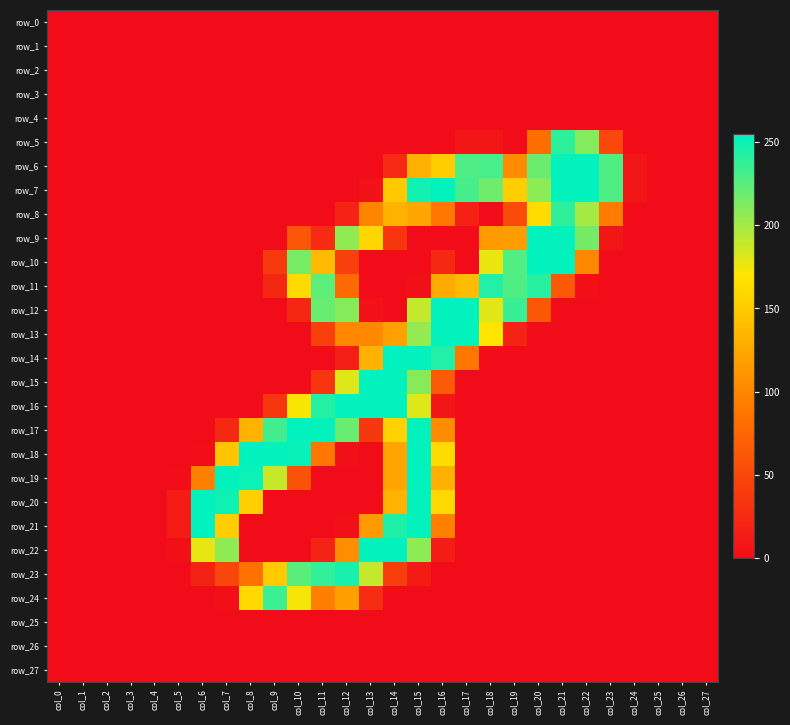

Reading right to left, transcribe all the data shown in this chart.

row_0: col_27=0	col_26=0	col_25=0	col_24=0	col_23=0	col_22=0	col_21=0	col_20=0	col_19=0	col_18=0	col_17=0	col_16=0	col_15=0	col_14=0	col_13=0	col_12=0	col_11=0	col_10=0	col_9=0	col_8=0	col_7=0	col_6=0	col_5=0	col_4=0	col_3=0	col_2=0	col_1=0	col_0=0
row_1: col_27=0	col_26=0	col_25=0	col_24=0	col_23=0	col_22=0	col_21=0	col_20=0	col_19=0	col_18=0	col_17=0	col_16=0	col_15=0	col_14=0	col_13=0	col_12=0	col_11=0	col_10=0	col_9=0	col_8=0	col_7=0	col_6=0	col_5=0	col_4=0	col_3=0	col_2=0	col_1=0	col_0=0
row_2: col_27=0	col_26=0	col_25=0	col_24=0	col_23=0	col_22=0	col_21=0	col_20=0	col_19=0	col_18=0	col_17=0	col_16=0	col_15=0	col_14=0	col_13=0	col_12=0	col_11=0	col_10=0	col_9=0	col_8=0	col_7=0	col_6=0	col_5=0	col_4=0	col_3=0	col_2=0	col_1=0	col_0=0
row_3: col_27=0	col_26=0	col_25=0	col_24=0	col_23=0	col_22=0	col_21=0	col_20=0	col_19=0	col_18=0	col_17=0	col_16=0	col_15=0	col_14=0	col_13=0	col_12=0	col_11=0	col_10=0	col_9=0	col_8=0	col_7=0	col_6=0	col_5=0	col_4=0	col_3=0	col_2=0	col_1=0	col_0=0
row_4: col_27=0	col_26=0	col_25=0	col_24=0	col_23=0	col_22=0	col_21=0	col_20=0	col_19=0	col_18=0	col_17=0	col_16=0	col_15=0	col_14=0	col_13=0	col_12=0	col_11=0	col_10=0	col_9=0	col_8=0	col_7=0	col_6=0	col_5=0	col_4=0	col_3=0	col_2=0	col_1=0	col_0=0
row_5: col_27=0	col_26=0	col_25=0	col_24=0	col_23=50	col_22=211	col_21=240	col_20=82	col_19=0	col_18=8	col_17=8	col_16=0	col_15=0	col_14=0	col_13=0	col_12=0	col_11=0	col_10=0	col_9=0	col_8=0	col_7=0	col_6=0	col_5=0	col_4=0	col_3=0	col_2=0	col_1=0	col_0=0
row_6: col_27=0	col_26=0	col_25=0	col_24=8	col_23=229	col_22=254	col_21=254	col_20=219	col_19=103	col_18=231	col_17=229	col_16=152	col_15=131	col_14=25	col_13=0	col_12=0	col_11=0	col_10=0	col_9=0	col_8=0	col_7=0	col_6=0	col_5=0	col_4=0	col_3=0	col_2=0	col_1=0	col_0=0
row_7: col_27=0	col_26=0	col_25=0	col_24=8	col_23=229	col_22=254	col_21=254	col_20=208	col_19=153	col_18=218	col_17=232	col_16=254	col_15=249	col_14=149	col_13=5	col_12=0	col_11=0	col_10=0	col_9=0	col_8=0	col_7=0	col_6=0	col_5=0	col_4=0	col_3=0	col_2=0	col_1=0	col_0=0
row_8: col_27=0	col_26=0	col_25=0	col_24=0	col_23=92	col_22=200	col_21=239	col_20=163	col_19=52	col_18=0	col_17=17	col_16=88	col_15=123	col_14=133	col_13=98	col_12=19	col_11=0	col_10=0	col_9=0	col_8=0	col_7=0	col_6=0	col_5=0	col_4=0	col_3=0	col_2=0	col_1=0	col_0=0
row_9: col_27=0	col_26=0	col_25=0	col_24=0	col_23=8	col_22=216	col_21=254	col_20=254	col_19=116	col_18=115	col_17=0	col_16=0	col_15=0	col_14=34	col_13=159	col_12=207	col_11=26	col_10=61	col_9=0	col_8=0	col_7=0	col_6=0	col_5=0	col_4=0	col_3=0	col_2=0	col_1=0	col_0=0
row_10: col_27=0	col_26=0	col_25=0	col_24=0	col_23=0	col_22=100	col_21=254	col_20=254	col_19=228	col_18=177	col_17=0	col_16=24	col_15=0	col_14=0	col_13=0	col_12=43	col_11=139	col_10=215	col_9=37	col_8=0	col_7=0	col_6=0	col_5=0	col_4=0	col_3=0	col_2=0	col_1=0	col_0=0
row_11: col_27=0	col_26=0	col_25=0	col_24=0	col_23=0	col_22=2	col_21=64	col_20=242	col_19=229	col_18=244	col_17=139	col_16=126	col_15=3	col_14=0	col_13=0	col_12=77	col_11=224	col_10=162	col_9=22	col_8=0	col_7=0	col_6=0	col_5=0	col_4=0	col_3=0	col_2=0	col_1=0	col_0=0
row_12: col_27=0	col_26=0	col_25=0	col_24=0	col_23=0	col_22=0	col_21=0	col_20=62	col_19=236	col_18=180	col_17=254	col_16=254	col_15=190	col_14=0	col_13=5	col_12=210	col_11=220	col_10=22	col_9=0	col_8=0	col_7=0	col_6=0	col_5=0	col_4=0	col_3=0	col_2=0	col_1=0	col_0=0
row_13: col_27=0	col_26=0	col_25=0	col_24=0	col_23=0	col_22=0	col_21=0	col_20=0	col_19=19	col_18=170	col_17=254	col_16=254	col_15=206	col_14=119	col_13=101	col_12=101	col_11=42	col_10=0	col_9=0	col_8=0	col_7=0	col_6=0	col_5=0	col_4=0	col_3=0	col_2=0	col_1=0	col_0=0
row_14: col_27=0	col_26=0	col_25=0	col_24=0	col_23=0	col_22=0	col_21=0	col_20=0	col_19=0	col_18=1	col_17=88	col_16=244	col_15=254	col_14=255	col_13=132	col_12=16	col_11=0	col_10=0	col_9=0	col_8=0	col_7=0	col_6=0	col_5=0	col_4=0	col_3=0	col_2=0	col_1=0	col_0=0
row_15: col_27=0	col_26=0	col_25=0	col_24=0	col_23=0	col_22=0	col_21=0	col_20=0	col_19=0	col_18=0	col_17=0	col_16=65	col_15=210	col_14=254	col_13=254	col_12=181	col_11=35	col_10=0	col_9=0	col_8=0	col_7=0	col_6=0	col_5=0	col_4=0	col_3=0	col_2=0	col_1=0	col_0=0
row_16: col_27=0	col_26=0	col_25=0	col_24=0	col_23=0	col_22=0	col_21=0	col_20=0	col_19=0	col_18=0	col_17=0	col_16=8	col_15=181	col_14=254	col_13=254	col_12=254	col_11=243	col_10=172	col_9=35	col_8=0	col_7=0	col_6=0	col_5=0	col_4=0	col_3=0	col_2=0	col_1=0	col_0=0
row_17: col_27=0	col_26=0	col_25=0	col_24=0	col_23=0	col_22=0	col_21=0	col_20=0	col_19=0	col_18=0	col_17=0	col_16=104	col_15=254	col_14=155	col_13=36	col_12=220	col_11=254	col_10=254	col_9=233	col_8=132	col_7=23	col_6=0	col_5=0	col_4=0	col_3=0	col_2=0	col_1=0	col_0=0
row_18: col_27=0	col_26=0	col_25=0	col_24=0	col_23=0	col_22=0	col_21=0	col_20=0	col_19=0	col_18=0	col_17=0	col_16=163	col_15=254	col_14=122	col_13=0	col_12=3	col_11=88	col_10=252	col_9=254	col_8=254	col_7=146	col_6=1	col_5=0	col_4=0	col_3=0	col_2=0	col_1=0	col_0=0
row_19: col_27=0	col_26=0	col_25=0	col_24=0	col_23=0	col_22=0	col_21=0	col_20=0	col_19=0	col_18=0	col_17=0	col_16=131	col_15=254	col_14=122	col_13=0	col_12=0	col_11=0	col_10=58	col_9=189	col_8=251	col_7=254	col_6=95	col_5=1	col_4=0	col_3=0	col_2=0	col_1=0	col_0=0
row_20: col_27=0	col_26=0	col_25=0	col_24=0	col_23=0	col_22=0	col_21=0	col_20=0	col_19=0	col_18=0	col_17=0	col_16=160	col_15=254	col_14=132	col_13=0	col_12=0	col_11=0	col_10=0	col_9=0	col_8=154	col_7=250	col_6=254	col_5=13	col_4=0	col_3=0	col_2=0	col_1=0	col_0=0
row_21: col_27=0	col_26=0	col_25=0	col_24=0	col_23=0	col_22=0	col_21=0	col_20=0	col_19=0	col_18=0	col_17=0	col_16=95	col_15=254	col_14=245	col_13=115	col_12=3	col_11=0	col_10=0	col_9=0	col_8=0	col_7=152	col_6=254	col_5=13	col_4=0	col_3=0	col_2=0	col_1=0	col_0=0
row_22: col_27=0	col_26=0	col_25=0	col_24=0	col_23=0	col_22=0	col_21=0	col_20=0	col_19=0	col_18=0	col_17=0	col_16=13	col_15=208	col_14=254	col_13=254	col_12=105	col_11=19	col_10=0	col_9=0	col_8=0	col_7=207	col_6=178	col_5=2	col_4=0	col_3=0	col_2=0	col_1=0	col_0=0
row_23: col_27=0	col_26=0	col_25=0	col_24=0	col_23=0	col_22=0	col_21=0	col_20=0	col_19=0	col_18=0	col_17=0	col_16=0	col_15=12	col_14=41	col_13=190	col_12=247	col_11=238	col_10=225	col_9=150	col_8=85	col_7=48	col_6=18	col_5=0	col_4=0	col_3=0	col_2=0	col_1=0	col_0=0
row_24: col_27=0	col_26=0	col_25=0	col_24=0	col_23=0	col_22=0	col_21=0	col_20=0	col_19=0	col_18=0	col_17=0	col_16=0	col_15=0	col_14=0	col_13=27	col_12=119	col_11=95	col_10=173	col_9=235	col_8=161	col_7=2	col_6=0	col_5=0	col_4=0	col_3=0	col_2=0	col_1=0	col_0=0
row_25: col_27=0	col_26=0	col_25=0	col_24=0	col_23=0	col_22=0	col_21=0	col_20=0	col_19=0	col_18=0	col_17=0	col_16=0	col_15=0	col_14=0	col_13=0	col_12=0	col_11=0	col_10=0	col_9=0	col_8=0	col_7=0	col_6=0	col_5=0	col_4=0	col_3=0	col_2=0	col_1=0	col_0=0
row_26: col_27=0	col_26=0	col_25=0	col_24=0	col_23=0	col_22=0	col_21=0	col_20=0	col_19=0	col_18=0	col_17=0	col_16=0	col_15=0	col_14=0	col_13=0	col_12=0	col_11=0	col_10=0	col_9=0	col_8=0	col_7=0	col_6=0	col_5=0	col_4=0	col_3=0	col_2=0	col_1=0	col_0=0
row_27: col_27=0	col_26=0	col_25=0	col_24=0	col_23=0	col_22=0	col_21=0	col_20=0	col_19=0	col_18=0	col_17=0	col_16=0	col_15=0	col_14=0	col_13=0	col_12=0	col_11=0	col_10=0	col_9=0	col_8=0	col_7=0	col_6=0	col_5=0	col_4=0	col_3=0	col_2=0	col_1=0	col_0=0